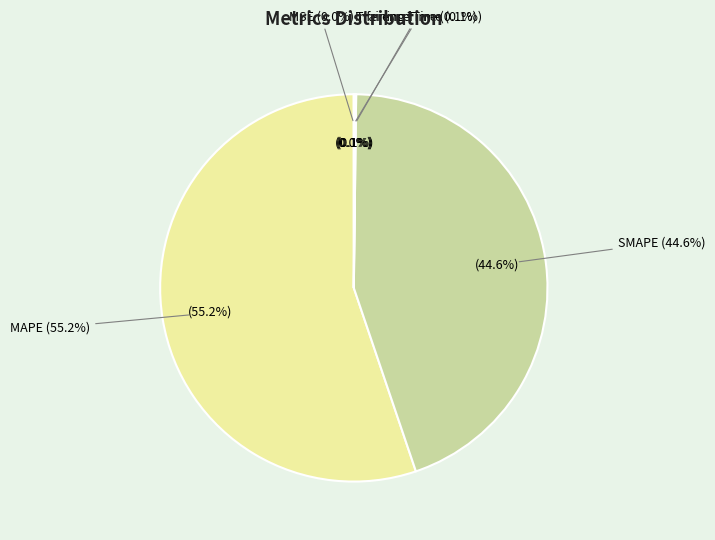

To the nearest percent, what is the difference between the largest and smallest slice percentages?

55%